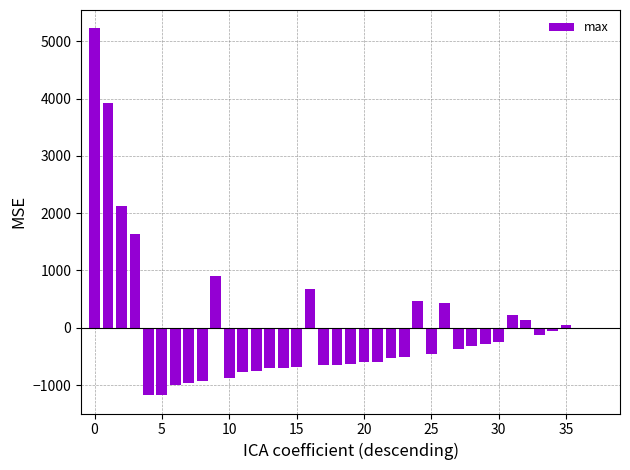

What is the maximum value shown in the chart?

5224.4